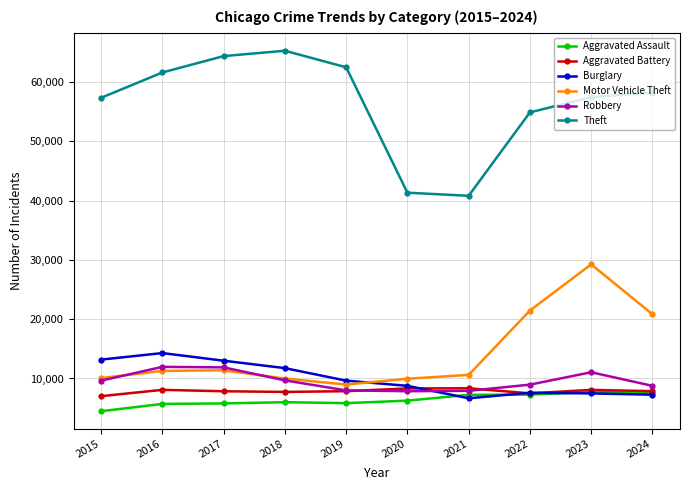

What is the difference between the Theft values at 2019 and 2024?

4258